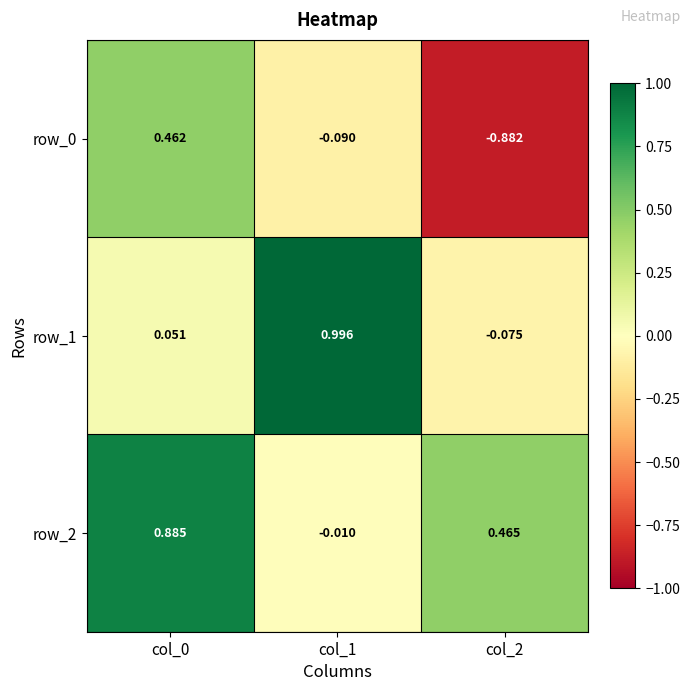

Which label corresponds to the smallest value in the chart?

col_2